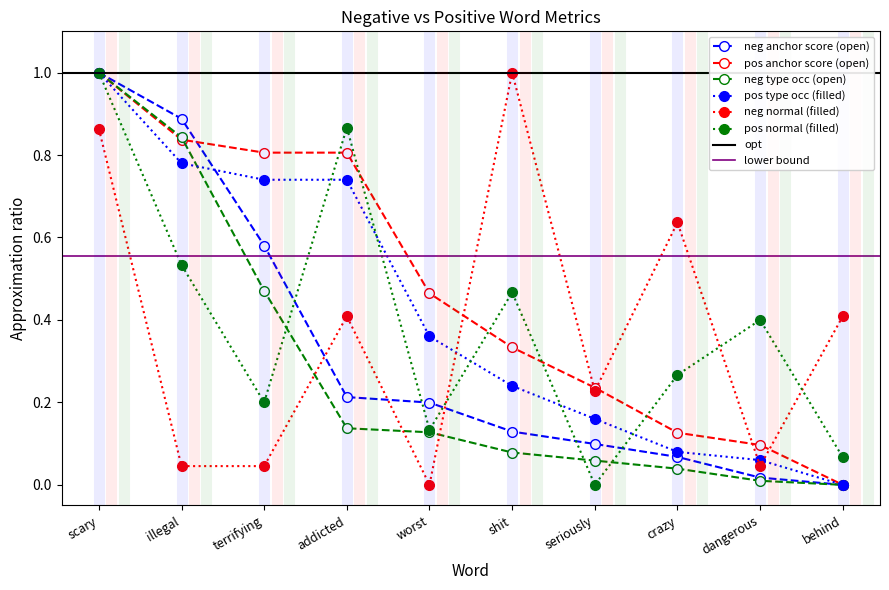

Reading right to left, transcribe all the data shown in this chart.

negative anchor score: 0.0	0.0	0.1	0.1	0.1	0.2	0.2	0.6	0.9	1.0
positive anchor score: 0.0	0.1	0.1	0.2	0.3	0.5	0.8	0.8	0.8	1.0
negative type occ: 0.0	0.0	0.0	0.1	0.1	0.1	0.1	0.5	0.8	1.0
positive type occ: 0.0	0.1	0.1	0.2	0.2	0.4	0.7	0.7	0.8	1.0
negative normal: 0.4	0.0	0.6	0.2	1.0	0.0	0.4	0.0	0.0	0.9
positive normal: 0.1	0.4	0.3	0.0	0.5	0.1	0.9	0.2	0.5	1.0